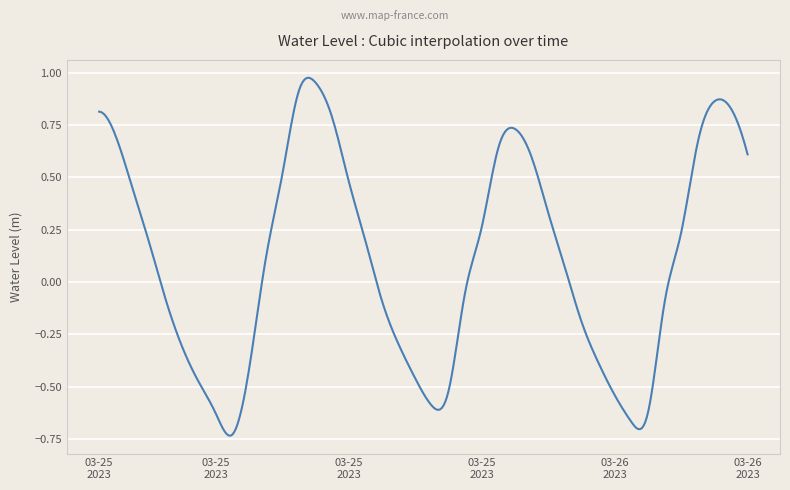

What is the difference between the maximum and minimum values?

1.7